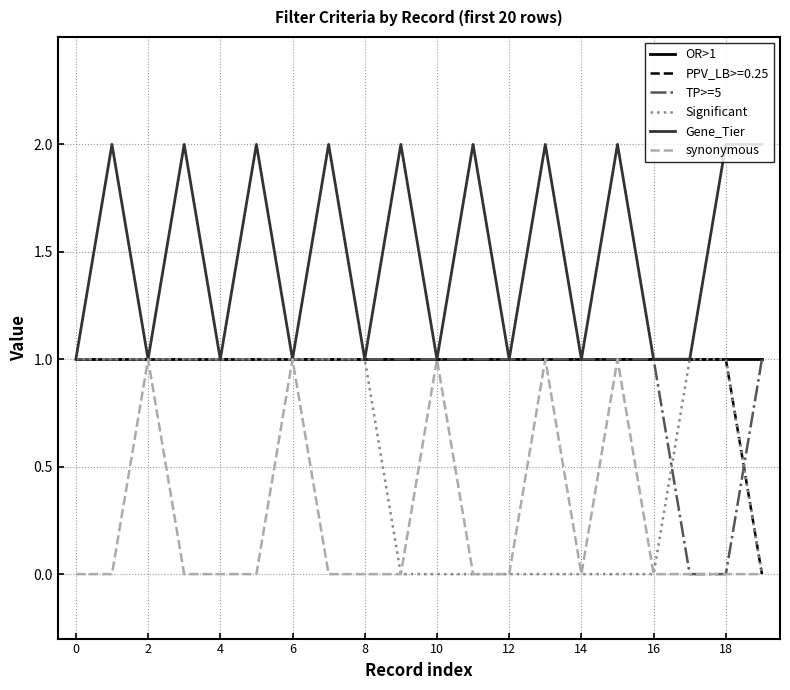

At how many categories does at least one series exceed 0?

20